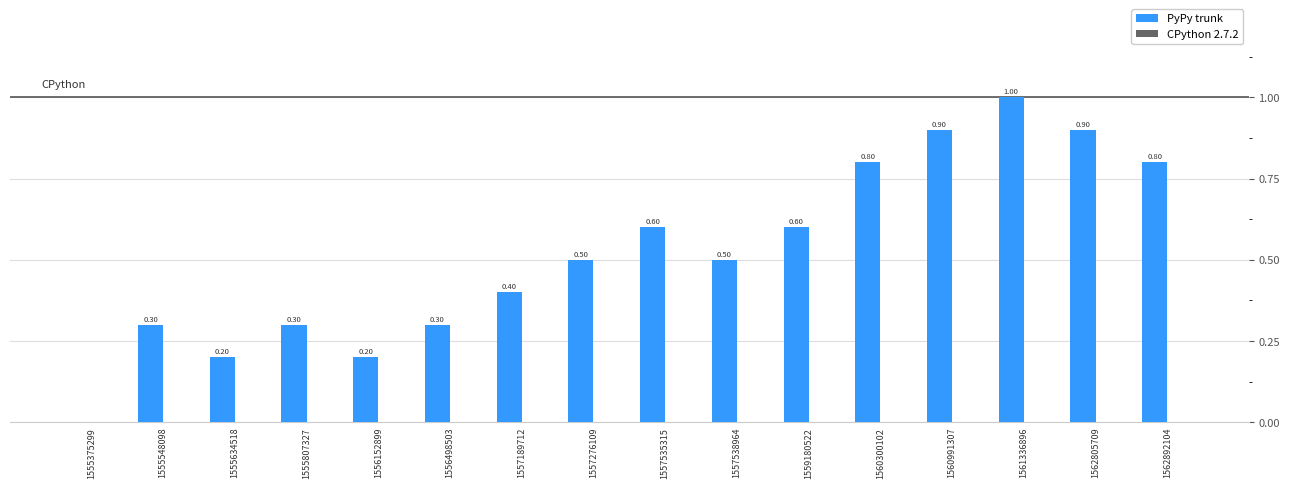

Count the number of data series in this chart.

1